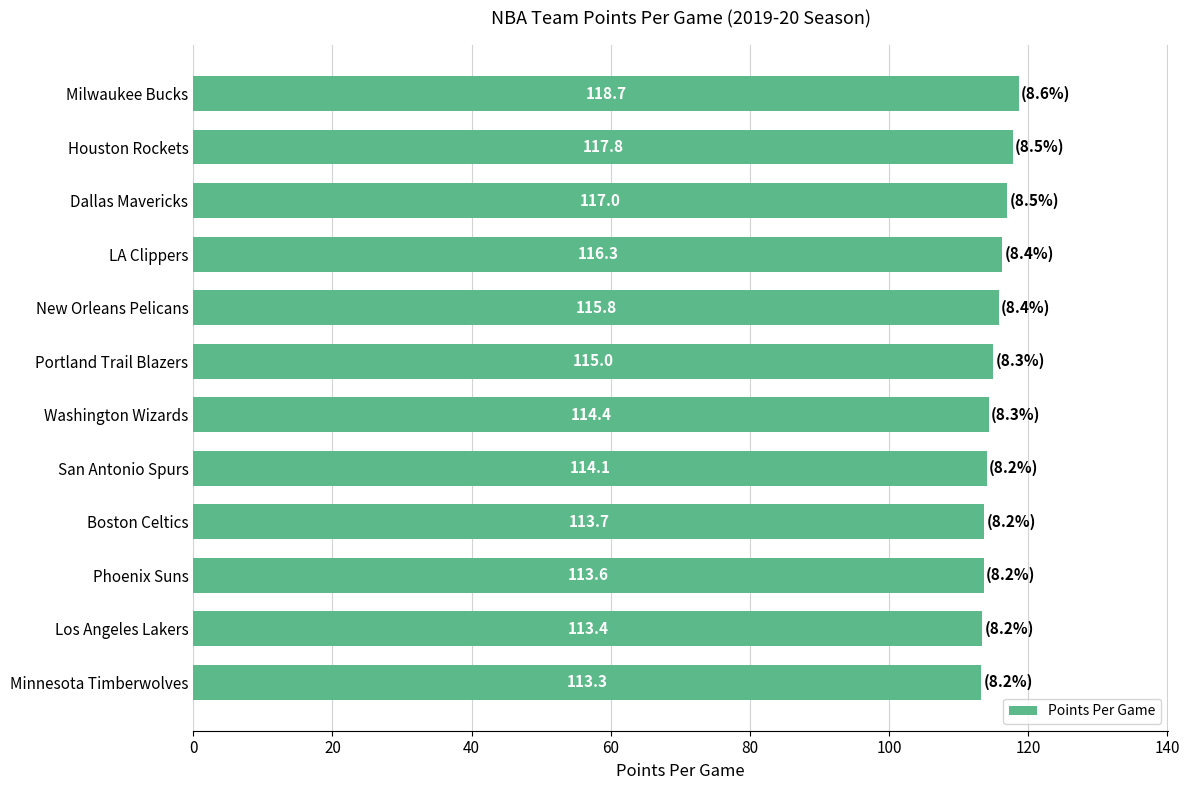

True or false: the data shows 174.1 at Minnesota Timberwolves.

False